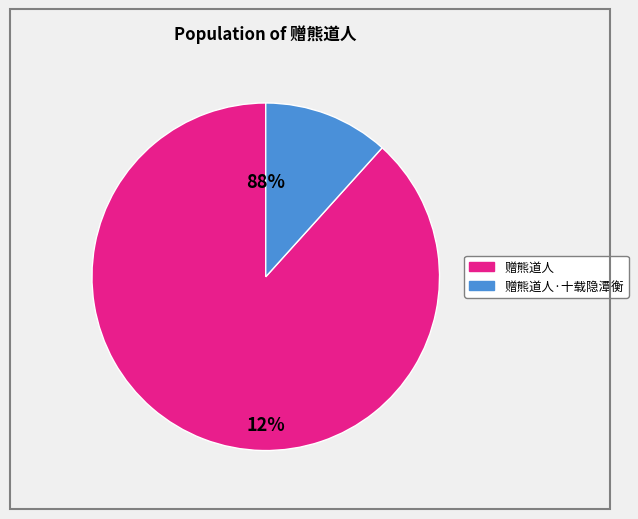

Which slice is the largest?

赠熊道人